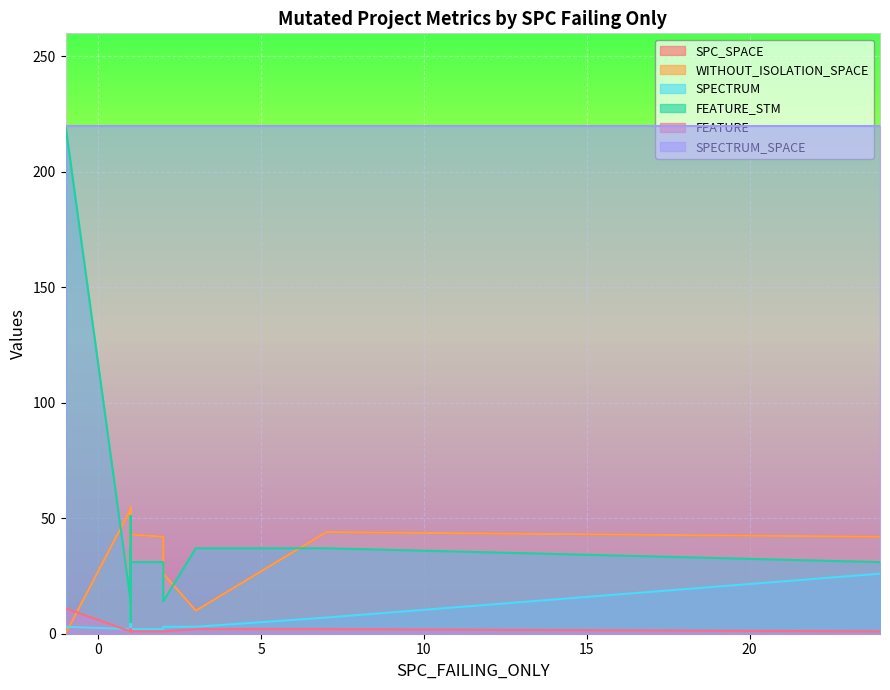

At how many categories does at least one series exceed 170?

20